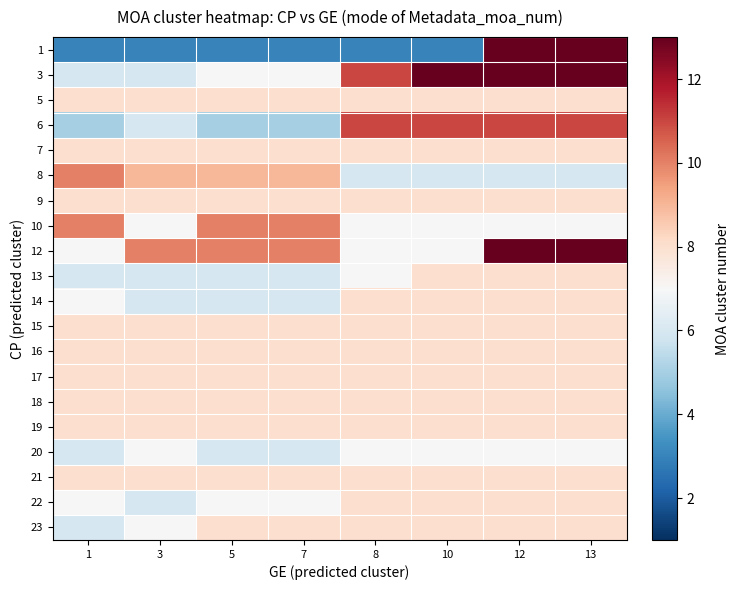

List the series in order of their peak value, lowest first.

20, 5, 7, 9, 13, 14, 15, 16, 17, 18, 19, 21, 22, 23, 8, 10, 6, 1, 3, 12